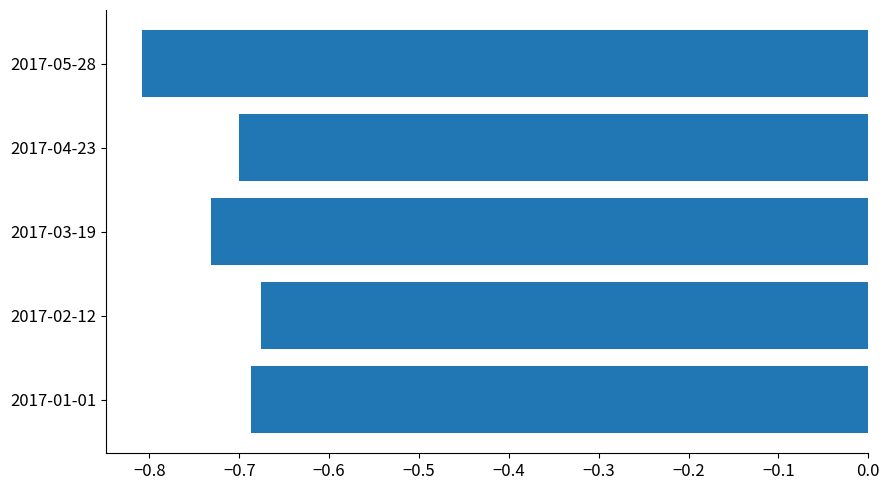

True or false: the data shows -0.7 at 2017-02-12.

True